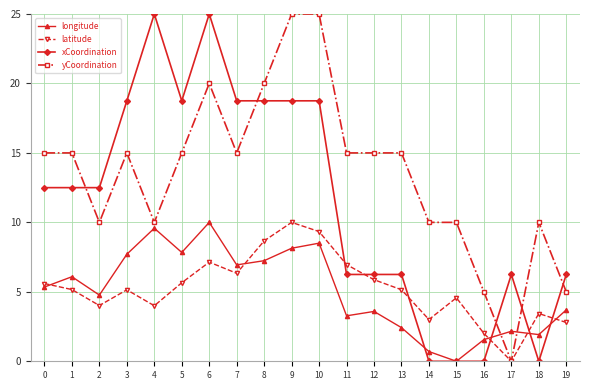

How many lines are shown in the chart?

4